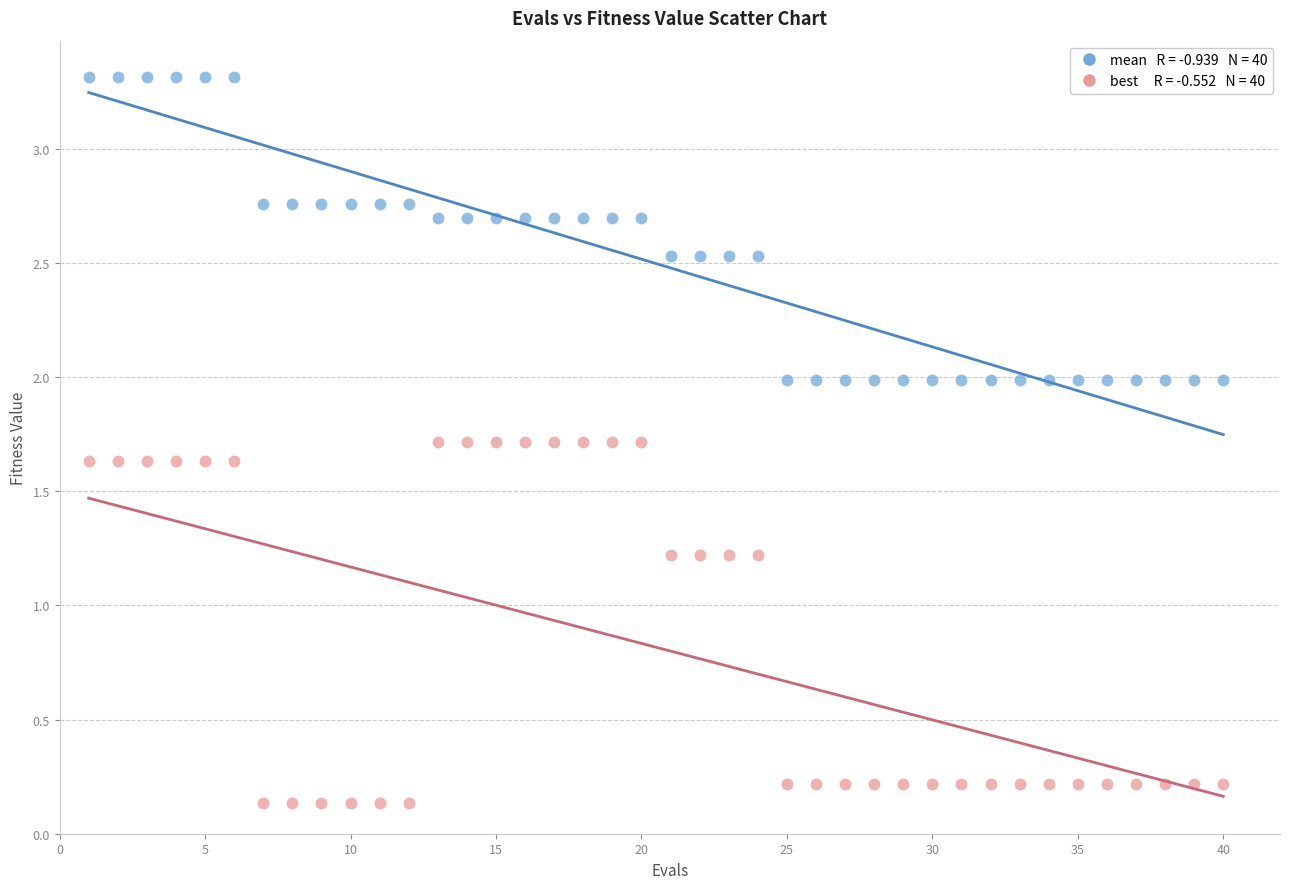

Across all data points, what is the range of Y values (max minus min)?

3.2